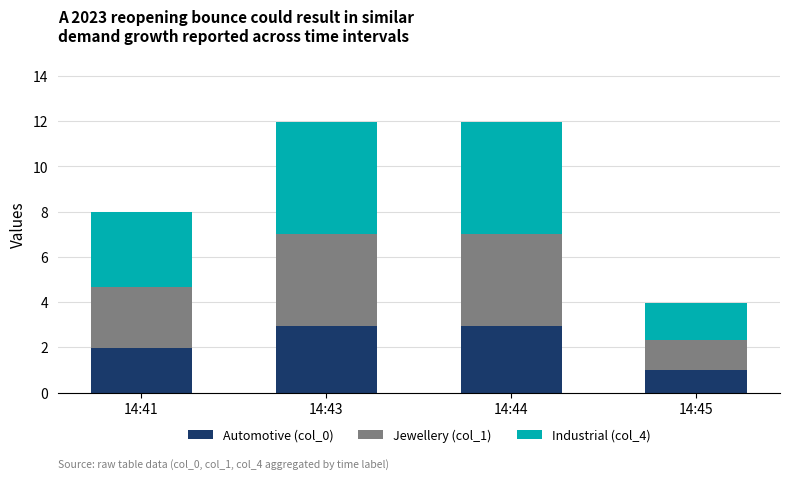

The value of Automotive (col_0) at 14:45 is 0.3. True or false?

False